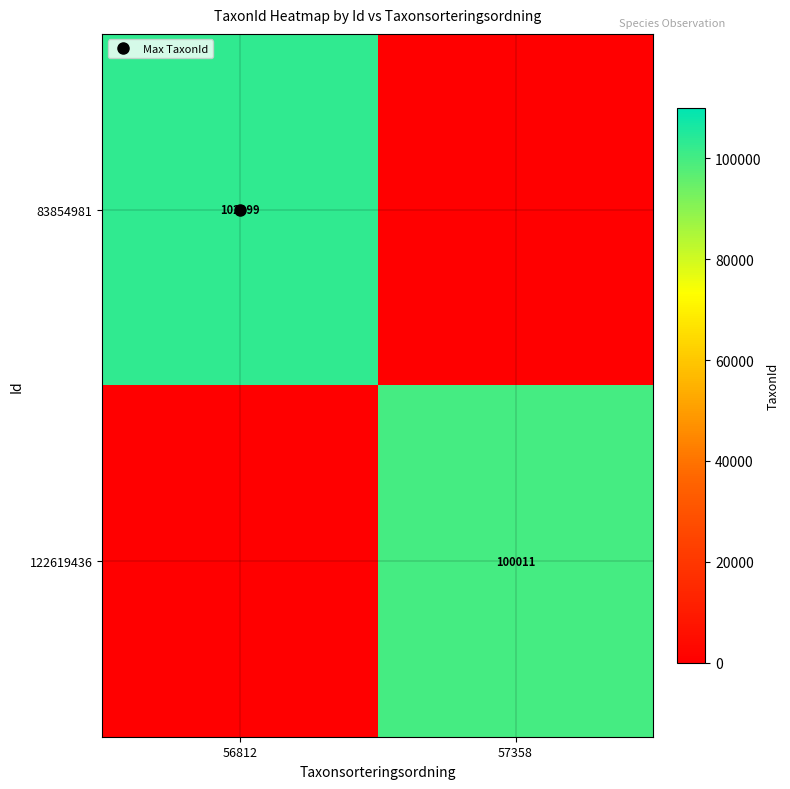

How many values in 83854981 are above zero?

1